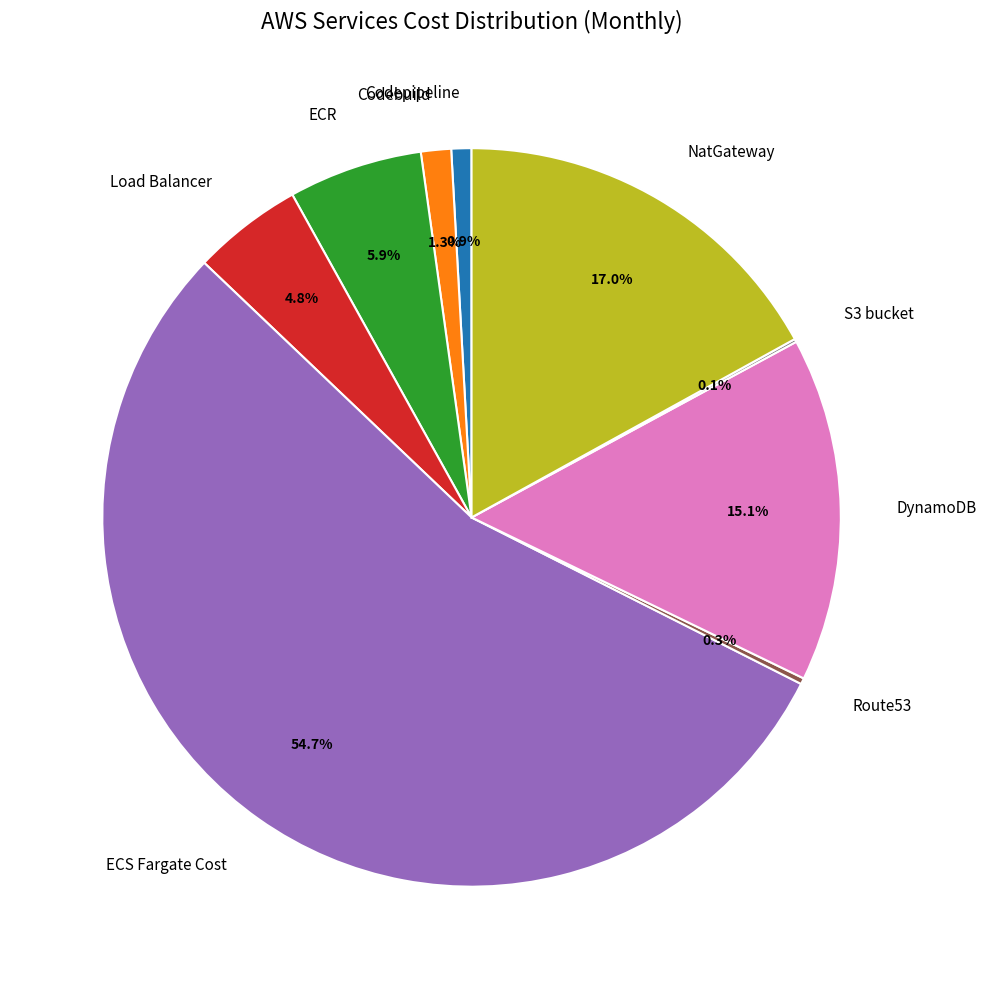

Does Codepipeline represent more than half of the total?

No